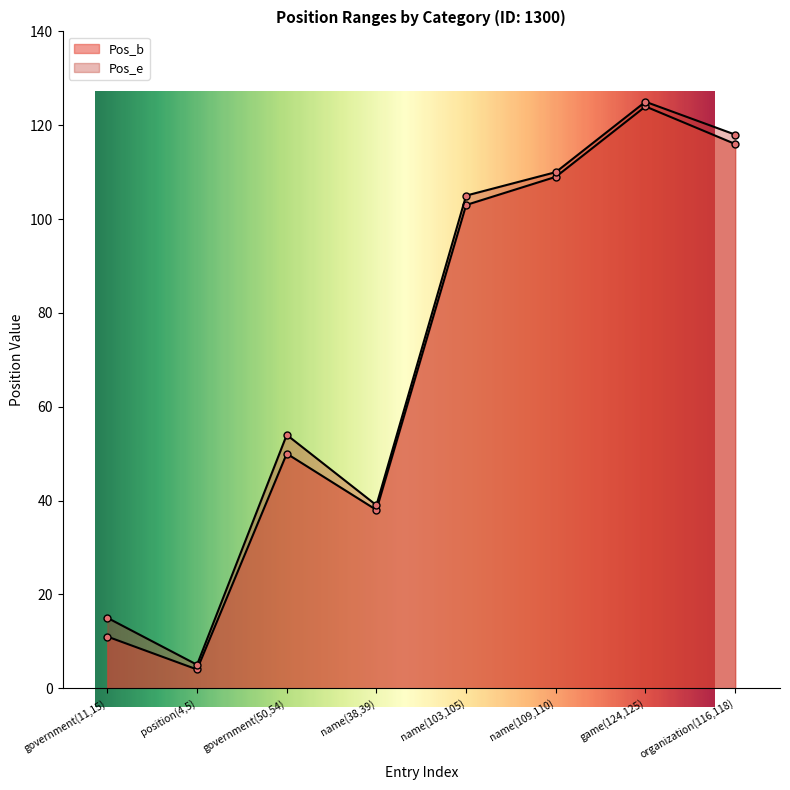

Reading right to left, list all the values displayed in this chart.

Pos_b: 116	124	109	103	38	50	4	11
Pos_e: 118	125	110	105	39	54	5	15